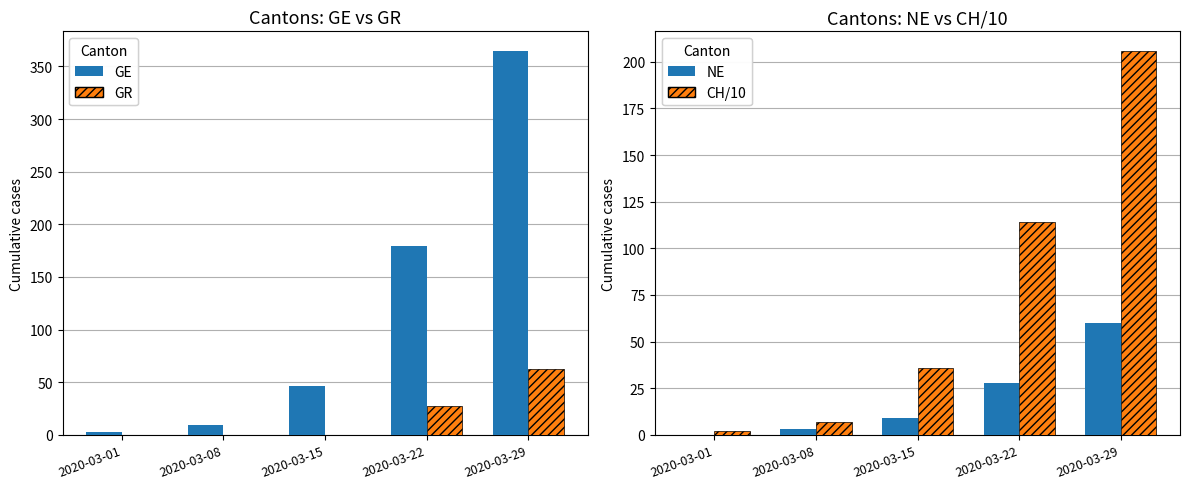

Between 2020-03-01 and 2020-03-08, which is larger?

2020-03-08